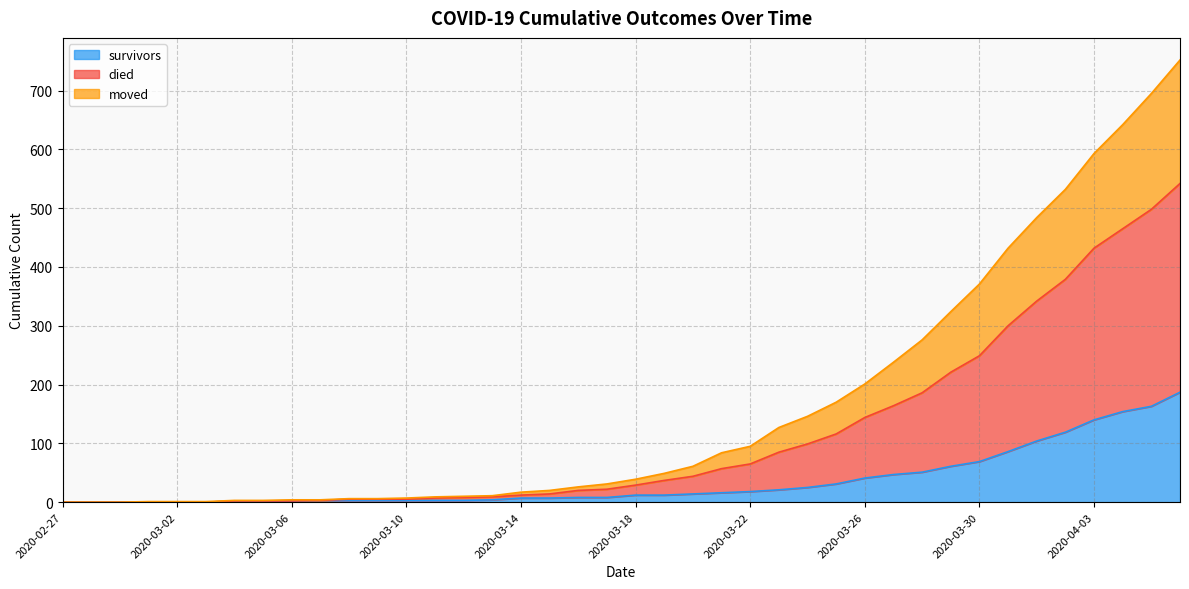

The value of survivors at 2020-03-30 is 69. True or false?

True